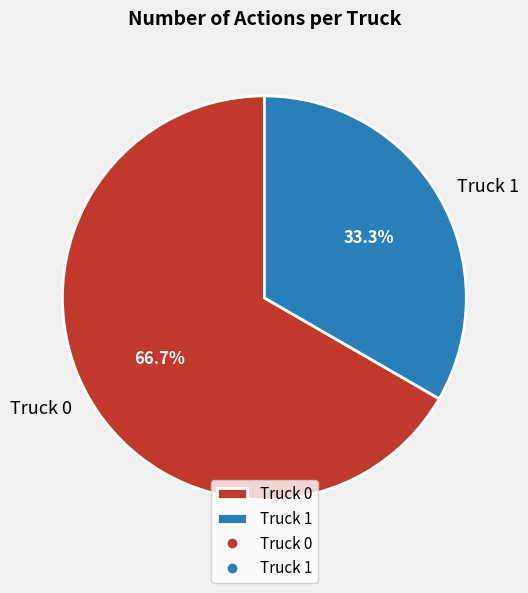

The Truck 0 slice represents 67% of the pie. True or false?

True